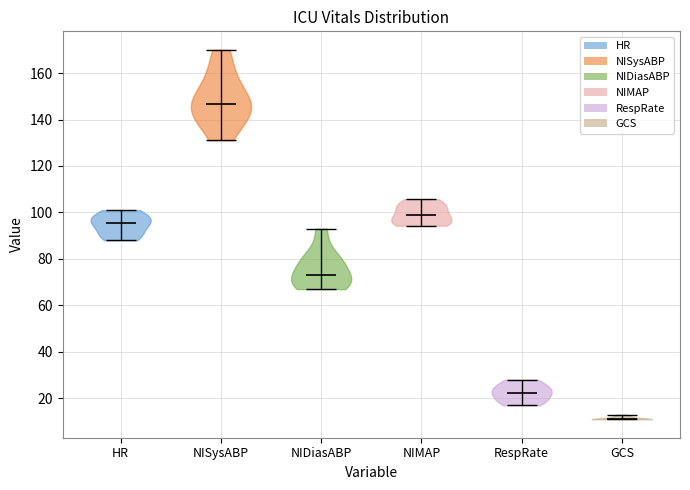

Reading left to right, read every violin against the y-axis: where its median line is, and the lowest and highest points it reaches. The values are not printed on the chart, so give them approximately, as read against the axis.

HR: median line 96, lowest point 88, highest point 102
NISysABP: median line 146, lowest point 132, highest point 170
NIDiasABP: median line 74, lowest point 68, highest point 94
NIMAP: median line 98, lowest point 94, highest point 106
RespRate: median line 22, lowest point 18, highest point 28
GCS: median line 12, lowest point 12, highest point 14